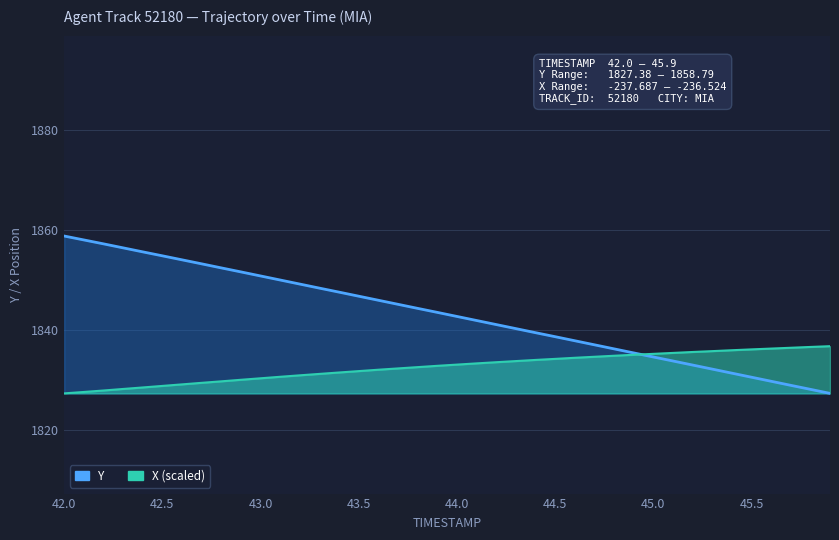

What position from the left is 44.0?

21